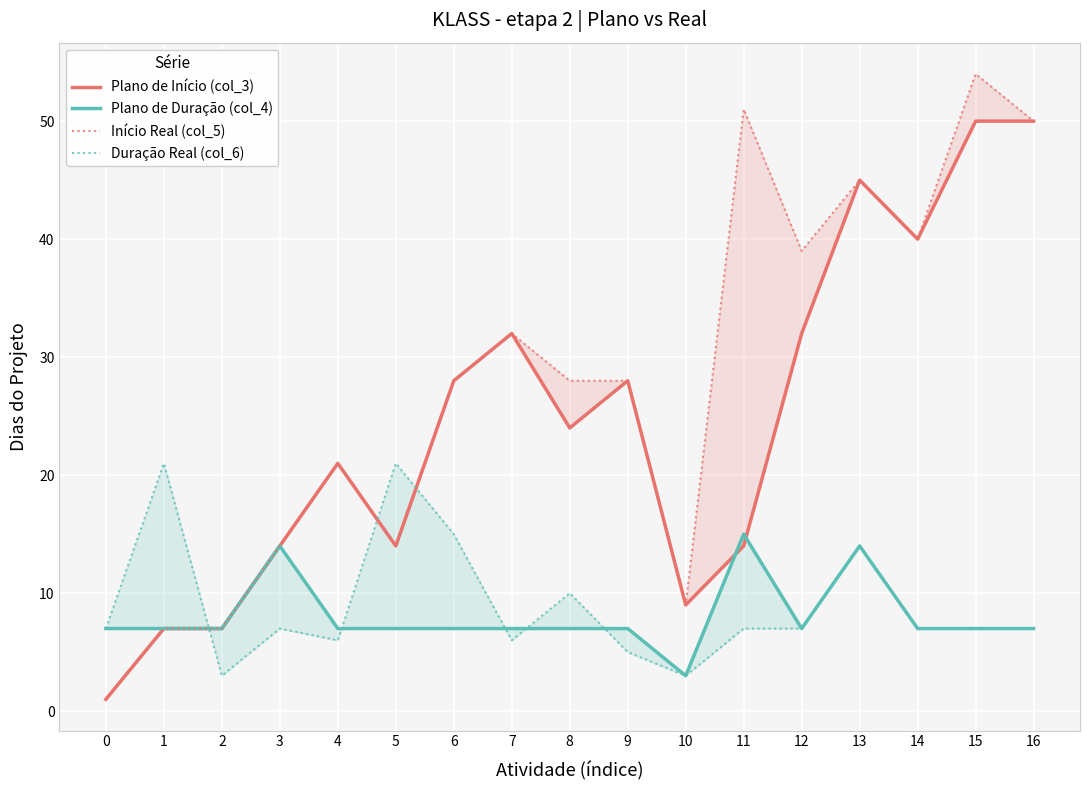

Reading left to right, extract all data points from this chart.

Plano de Início (col_3): 0=1	1=7	2=7	3=14	4=21	5=14	6=28	7=32	8=24	9=28	10=9	11=14	12=32	13=45	14=40	15=50	16=50
Plano de Duração (col_4): 0=7	1=7	2=7	3=14	4=7	5=7	6=7	7=7	8=7	9=7	10=3	11=15	12=7	13=14	14=7	15=7	16=7
Início Real (col_5): 0=1	1=7	2=7	3=14	4=21	5=14	6=28	7=32	8=28	9=28	10=9	11=51	12=39	13=45	14=40	15=54	16=50
Duração Real (col_6): 0=7	1=21	2=3	3=7	4=6	5=21	6=15	7=6	8=10	9=5	10=3	11=7	12=7	13=14	14=7	15=7	16=7